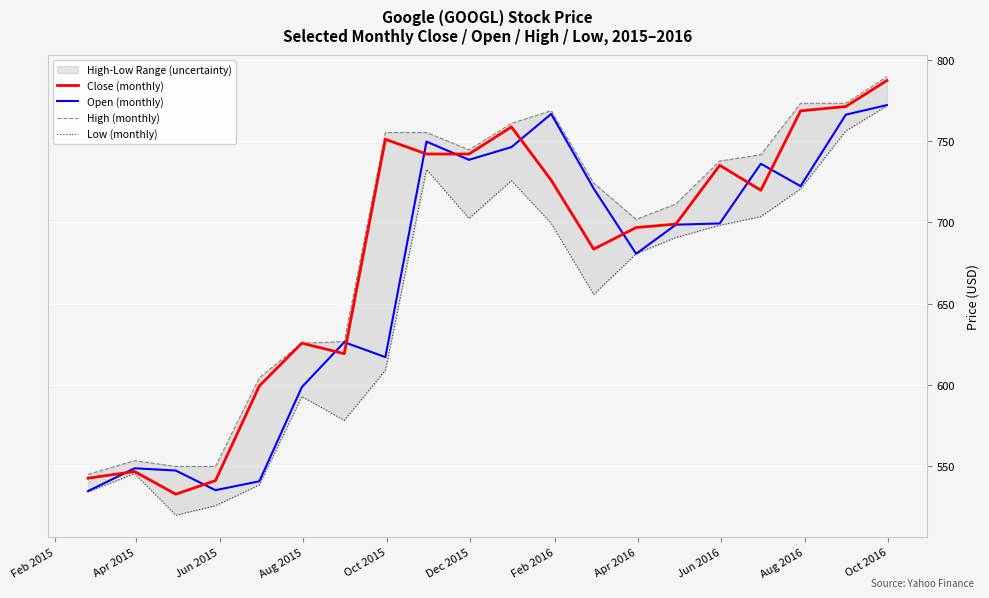

Rank the series by their maximum value, from lowest to highest.

Low (monthly), Open (monthly), Close (monthly), High (monthly)